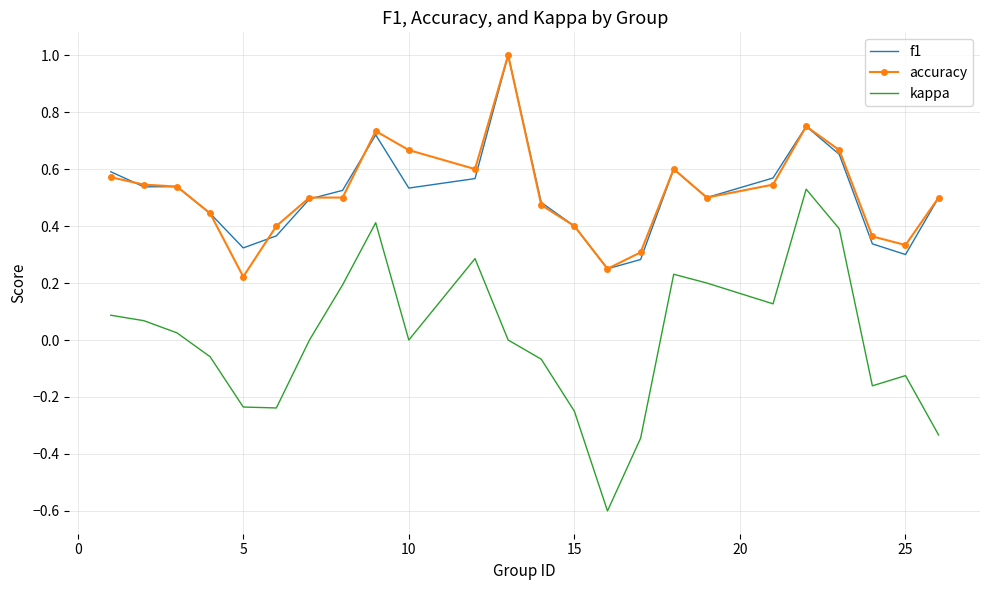

Which series has the widest spread of values?

kappa